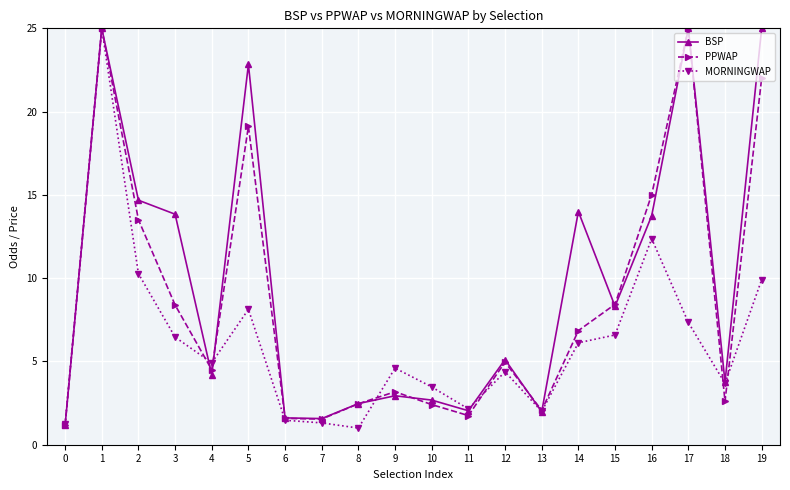

At which category does MORNINGWAP reach its first local valley?

4